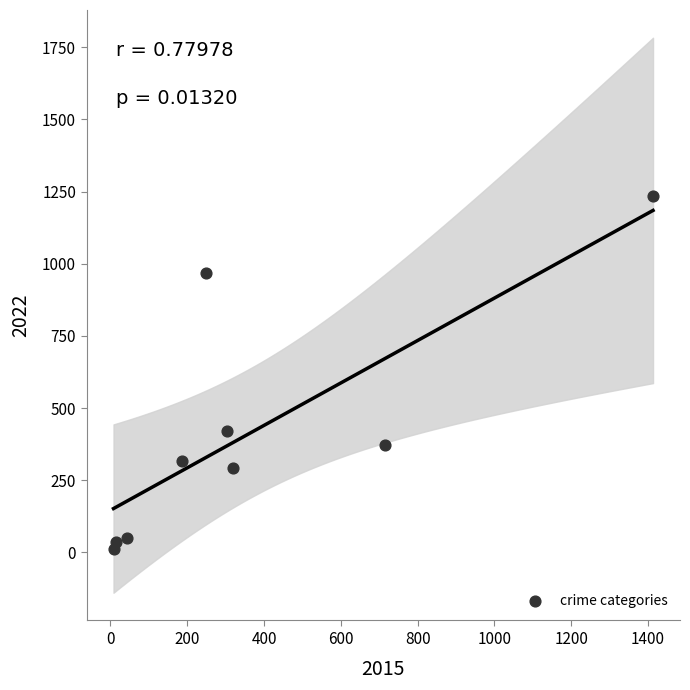

What Y value in the scatter plot is closest to 622?

422